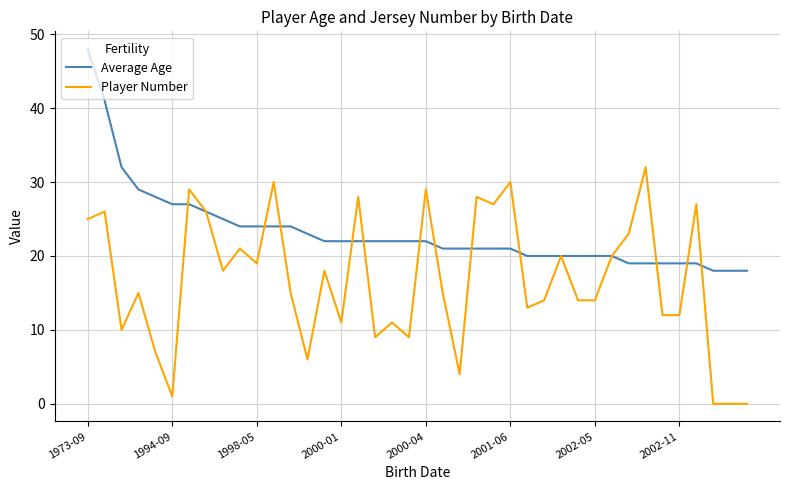

How many lines are shown in the chart?

2